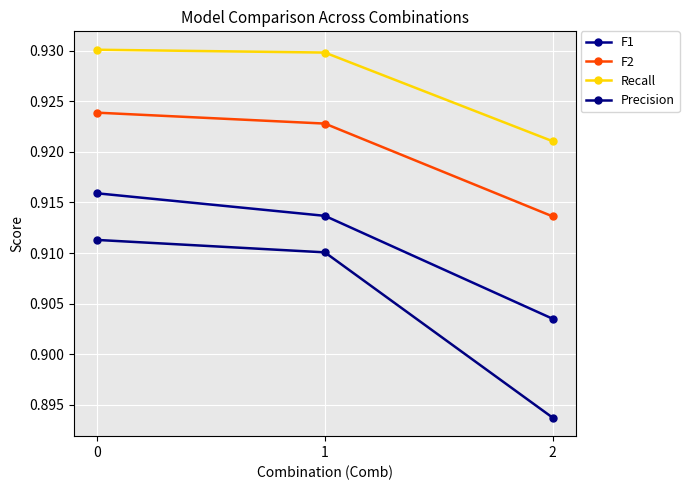

Where is F1 nearest to the value 0?

2